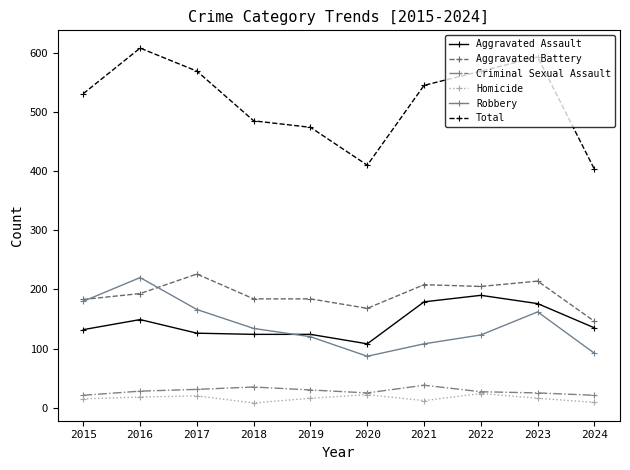

Does the chart have visible grid lines?

No